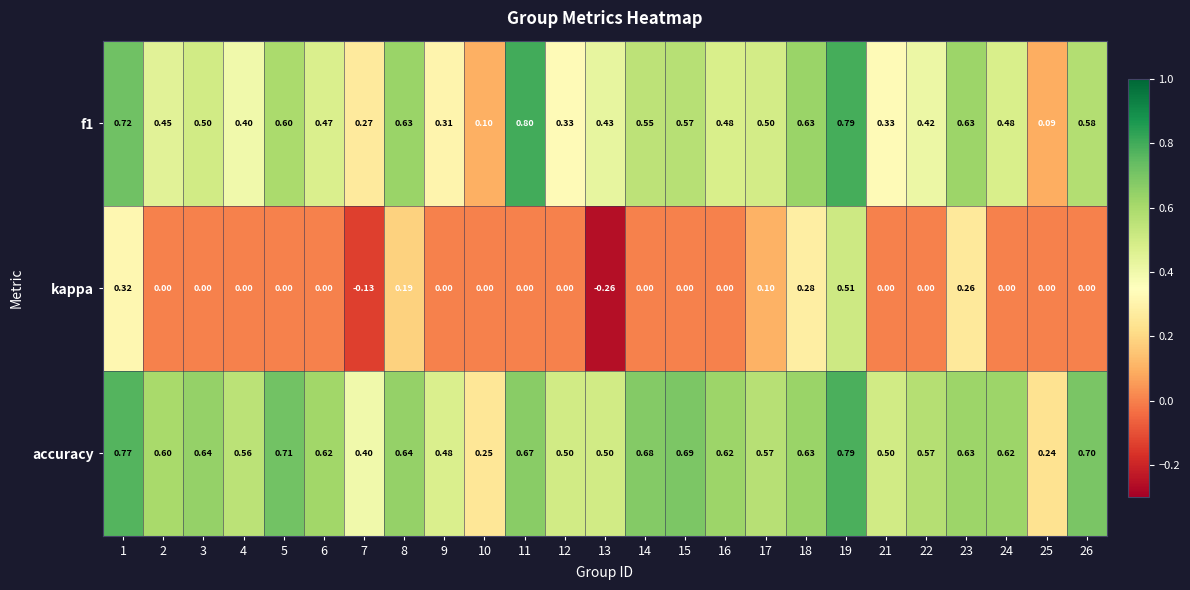

Which series has the largest total across all categories?

accuracy